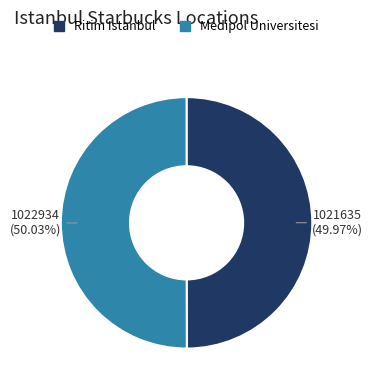

Does any single category account for the majority?

Yes